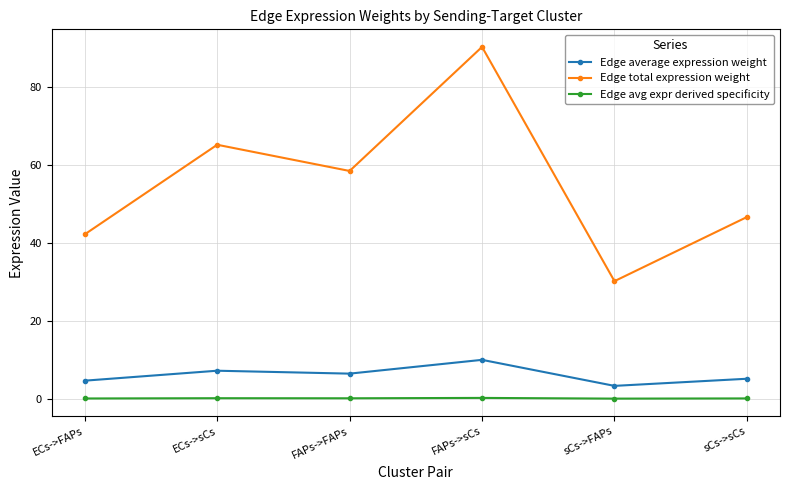

Rank the series at FAPs->sCs from highest to lowest value.

Edge total expression weight, Edge average expression weight, Edge avg expr derived specificity